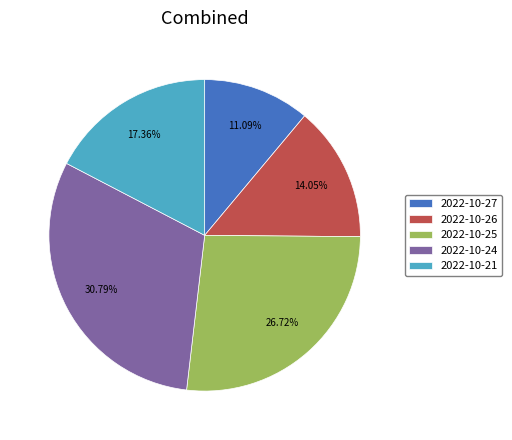

Which has a higher value, 2022-10-25 or 2022-10-24?

2022-10-24